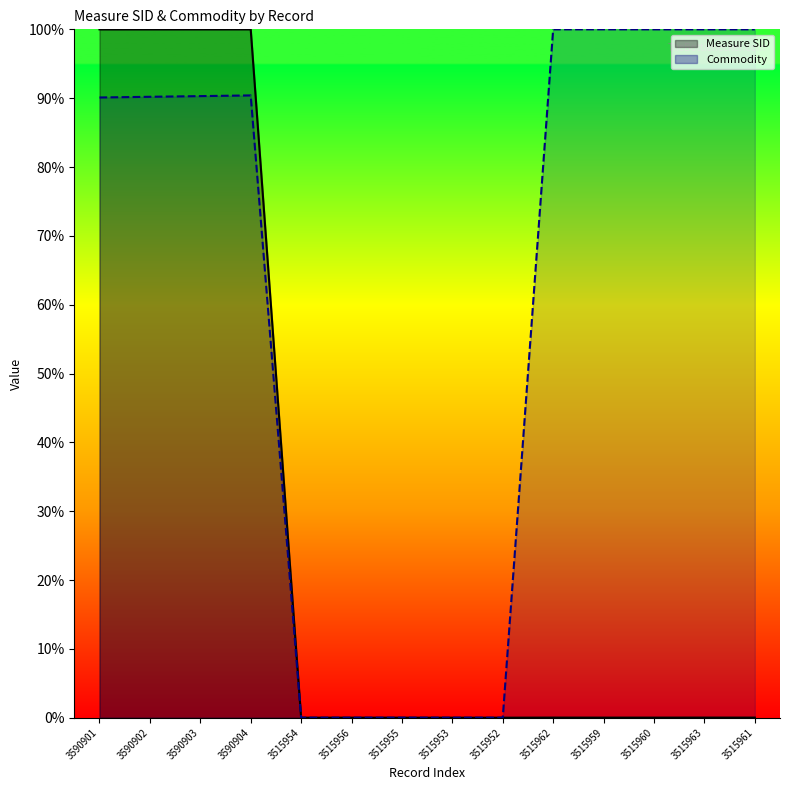

List the series in order of their peak value, highest first.

Measure SID, Commodity